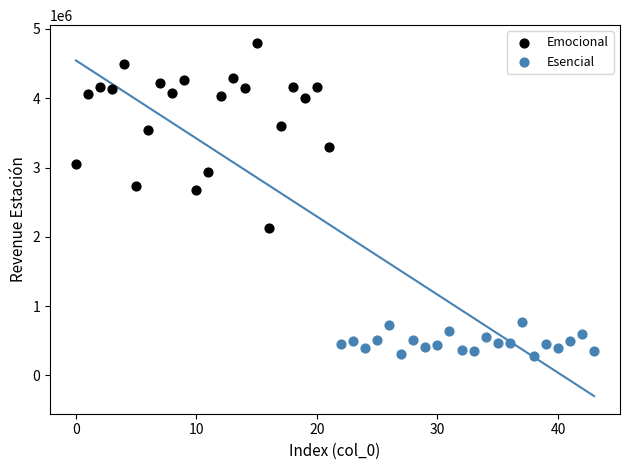

Which series reaches the maximum Y coordinate?

Emocional